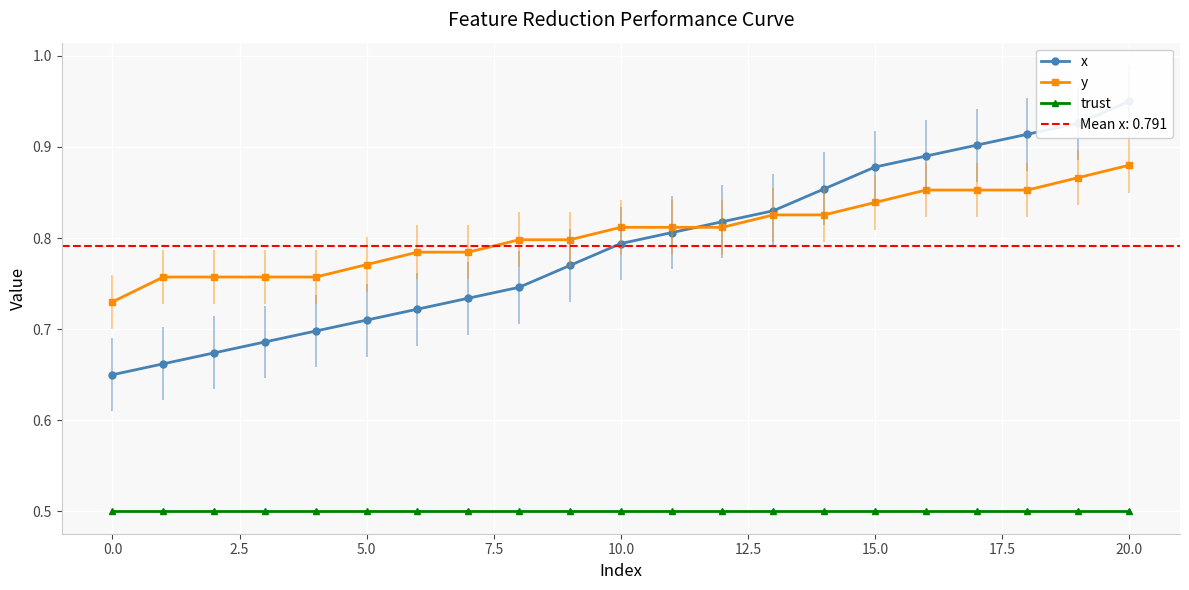

True or false: y and trust cross at least once.

False